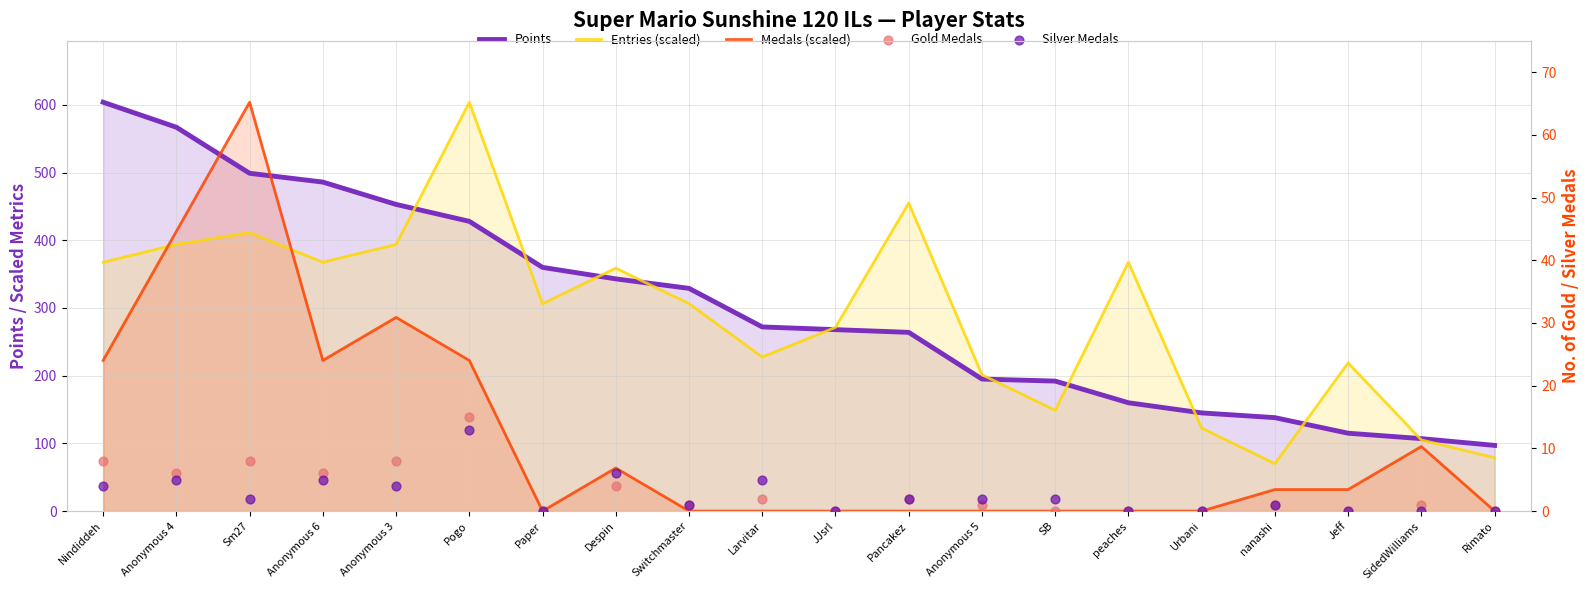

What are all the series names shown in the legend?

Points, Entries (scaled), Medals (scaled), Gold Medals, Silver Medals